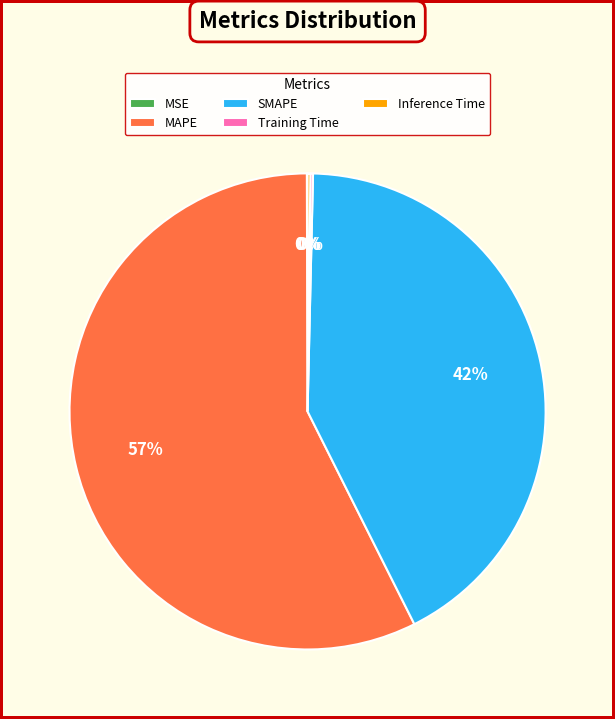

Which has a higher value, SMAPE or MAPE?

MAPE